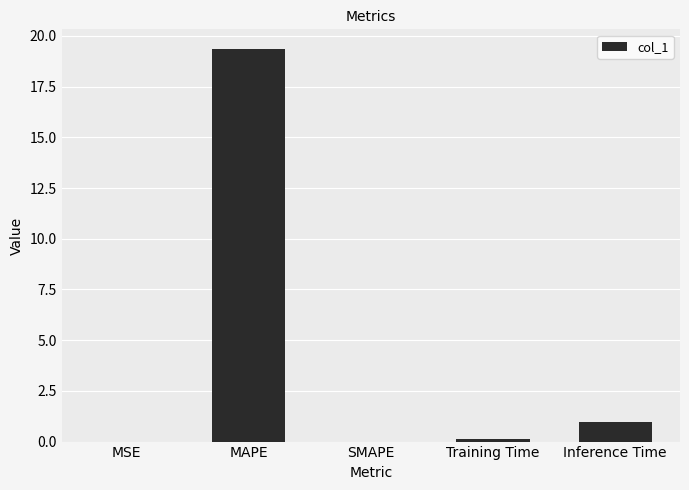

Is it true that the value at SMAPE is 0.0?

True